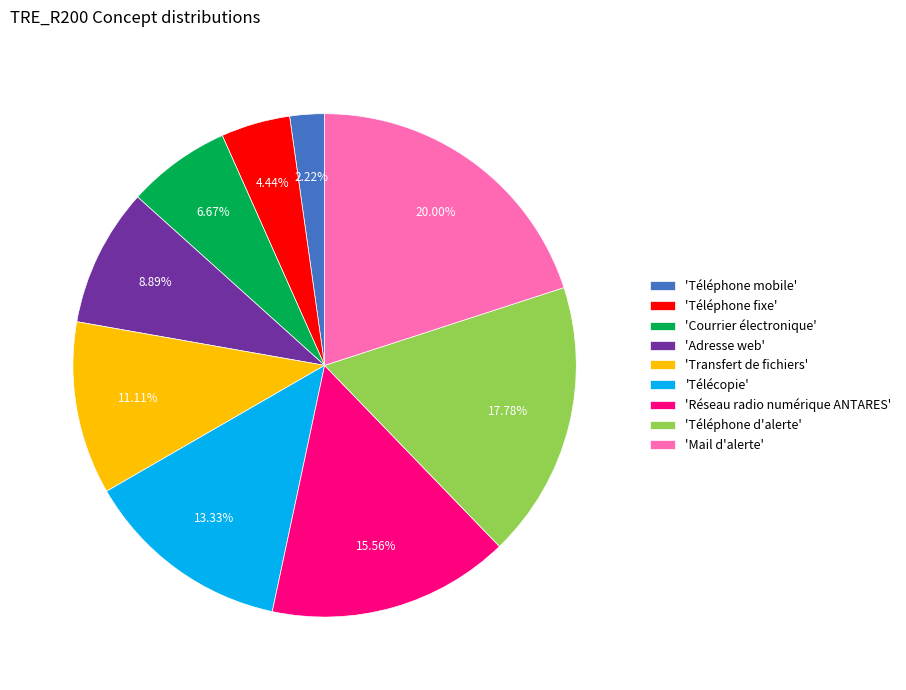

Is the sum of 'Téléphone d'alerte' and 'Téléphone mobile' greater than half?

No